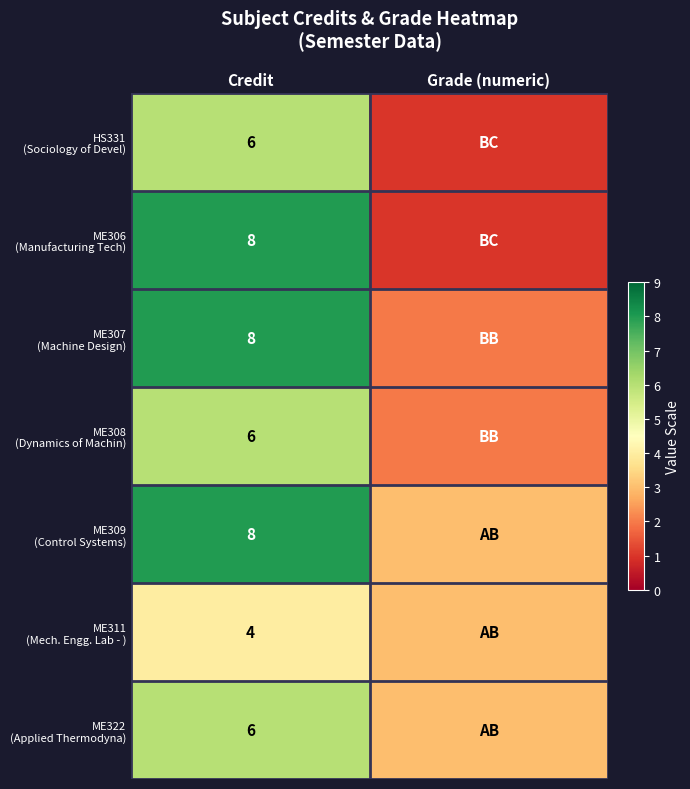

Which has a higher value, Grade (numeric) or Credit?

Credit